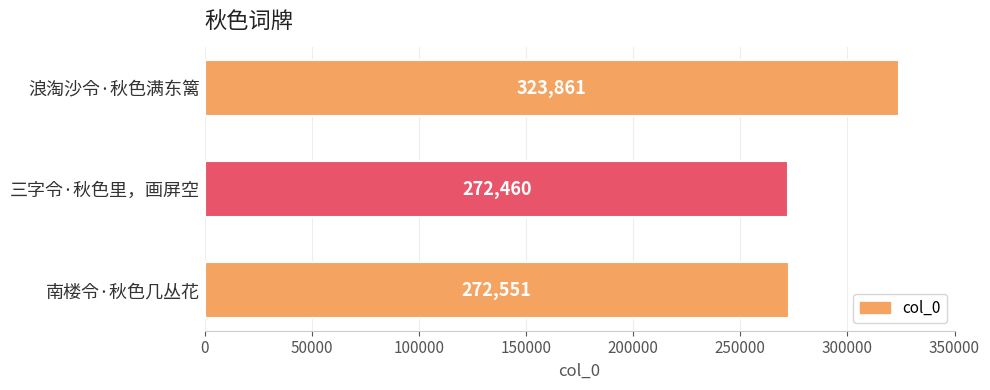

What is the difference between the maximum and minimum values?

51401